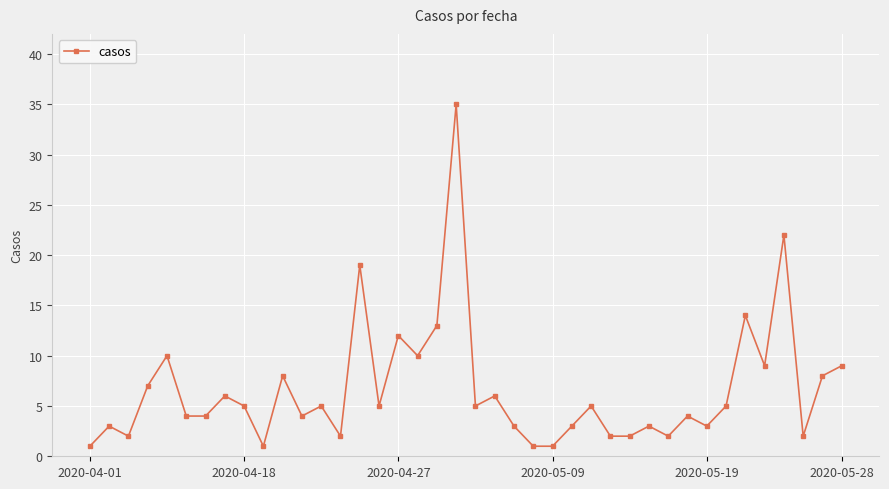

Does the chart display data point markers on the line(s)?

Yes